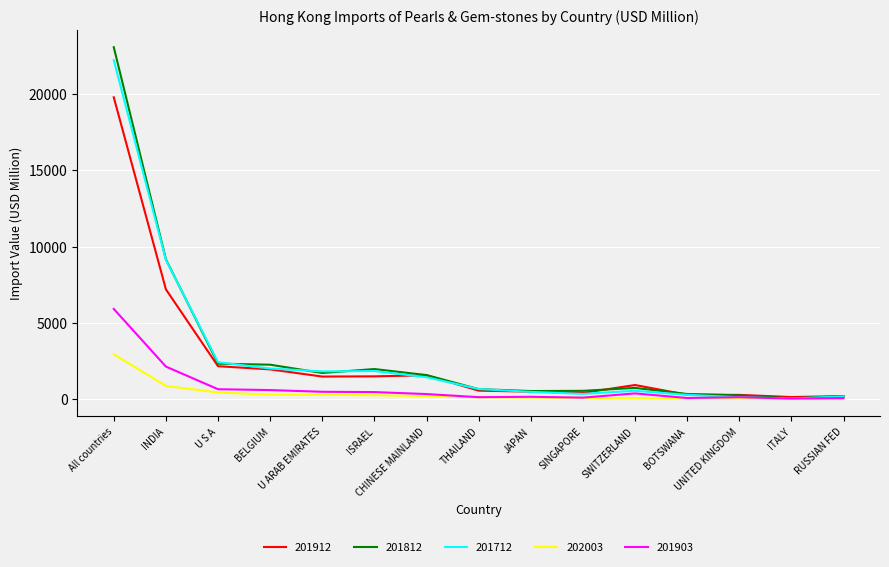

What is the minimum value shown in the chart?

17.1